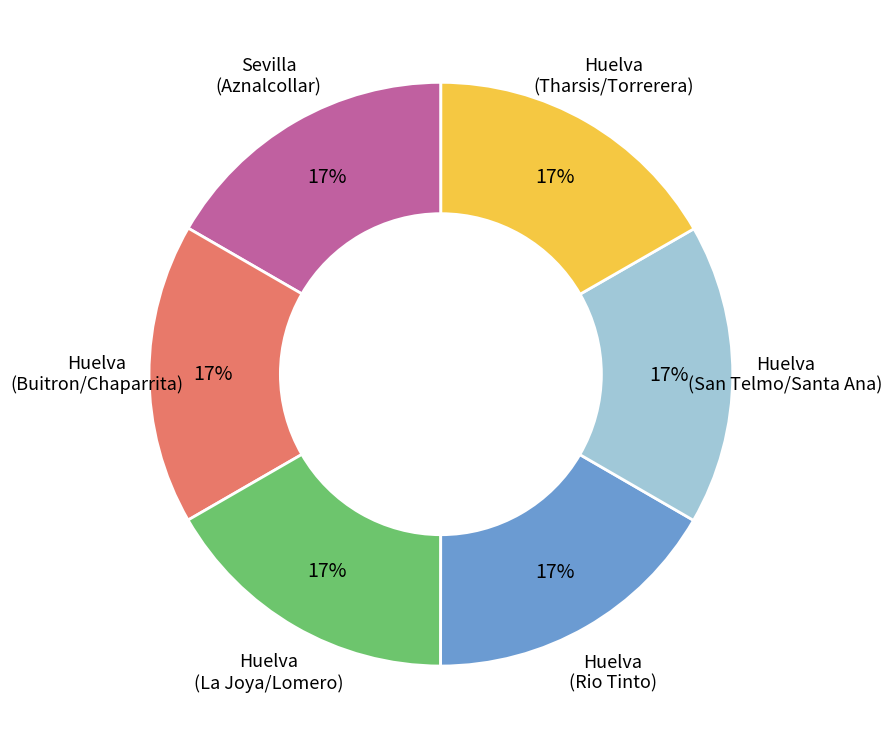

To the nearest percent, what percentage of the pie is Huelva (La Joya/Lomero)?

17%